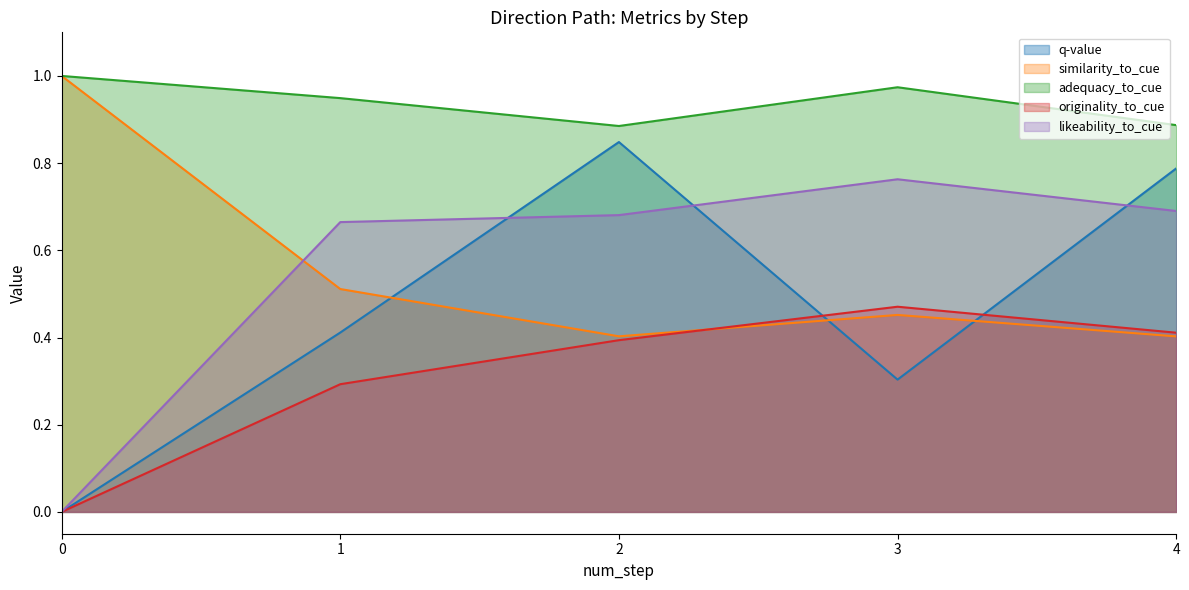

True or false: q-value has a value of 0.8 at 2.

True